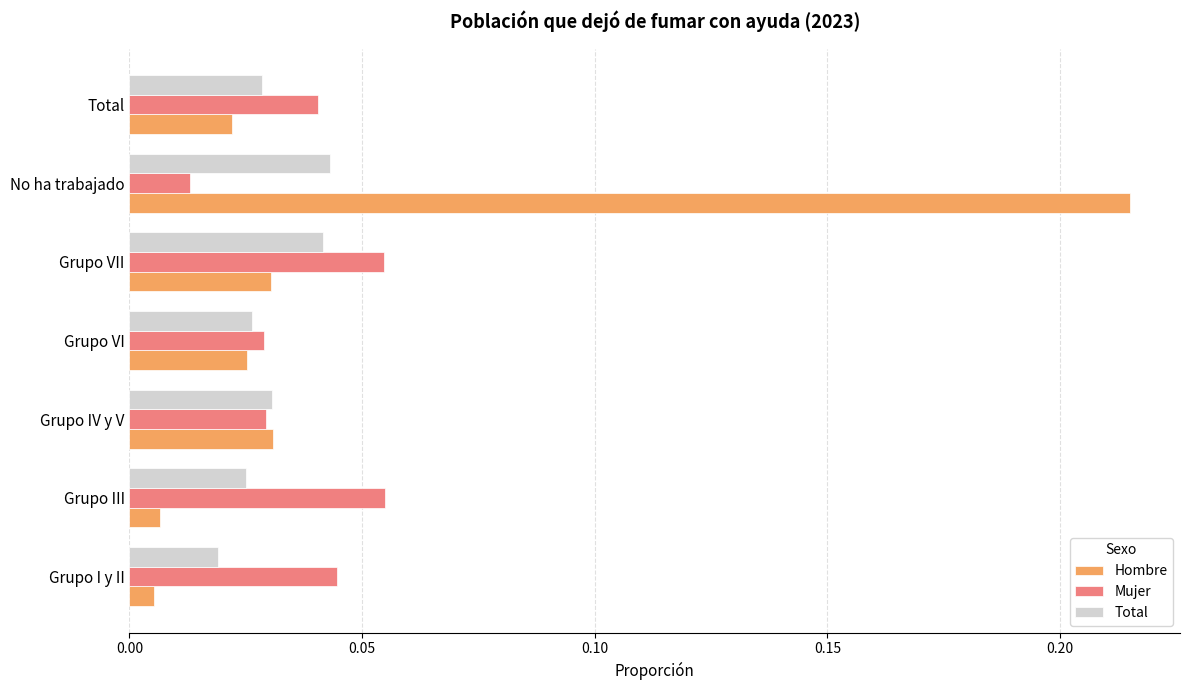

How many series are shown in this chart?

3